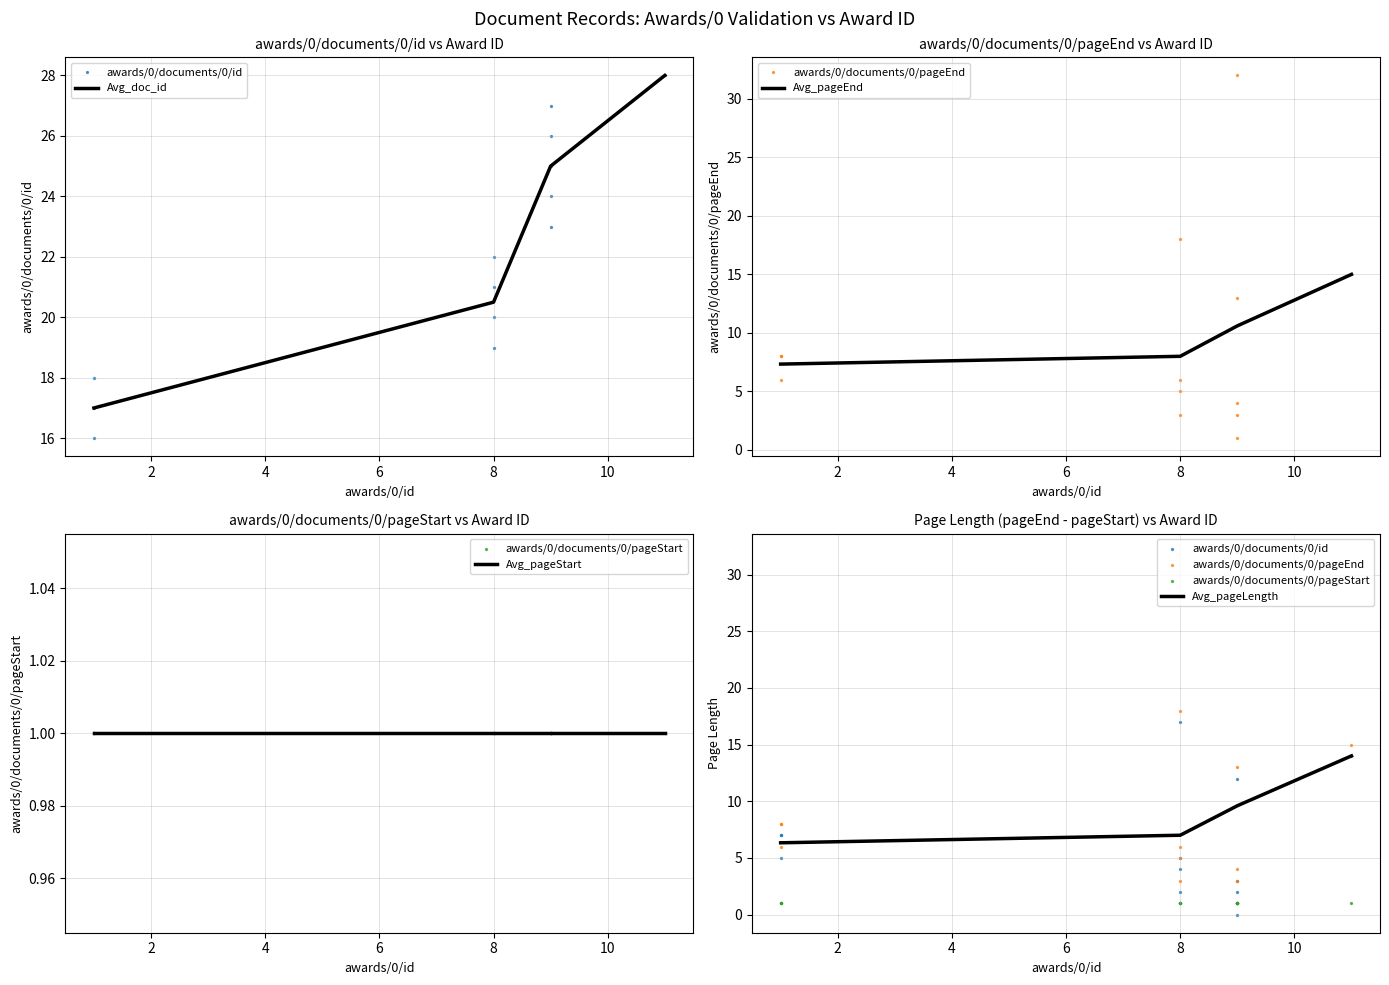

What is the total value across all series at 8?

27